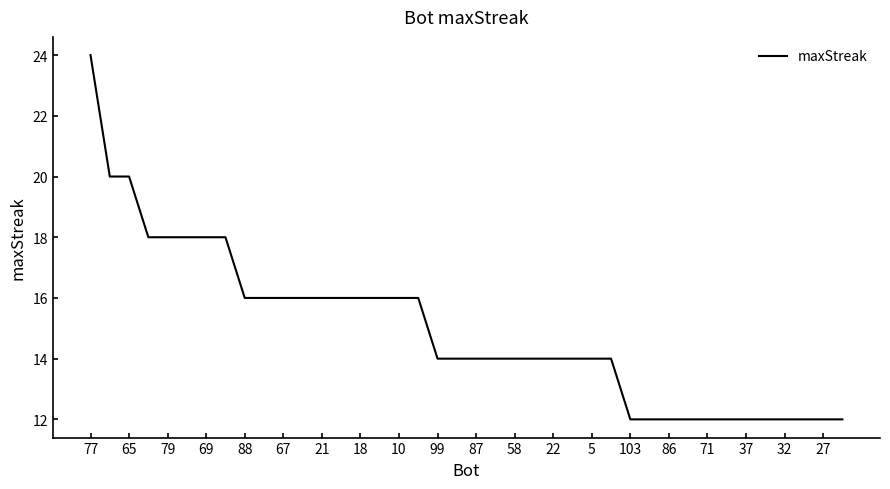

How many categories are shown in the chart?

40